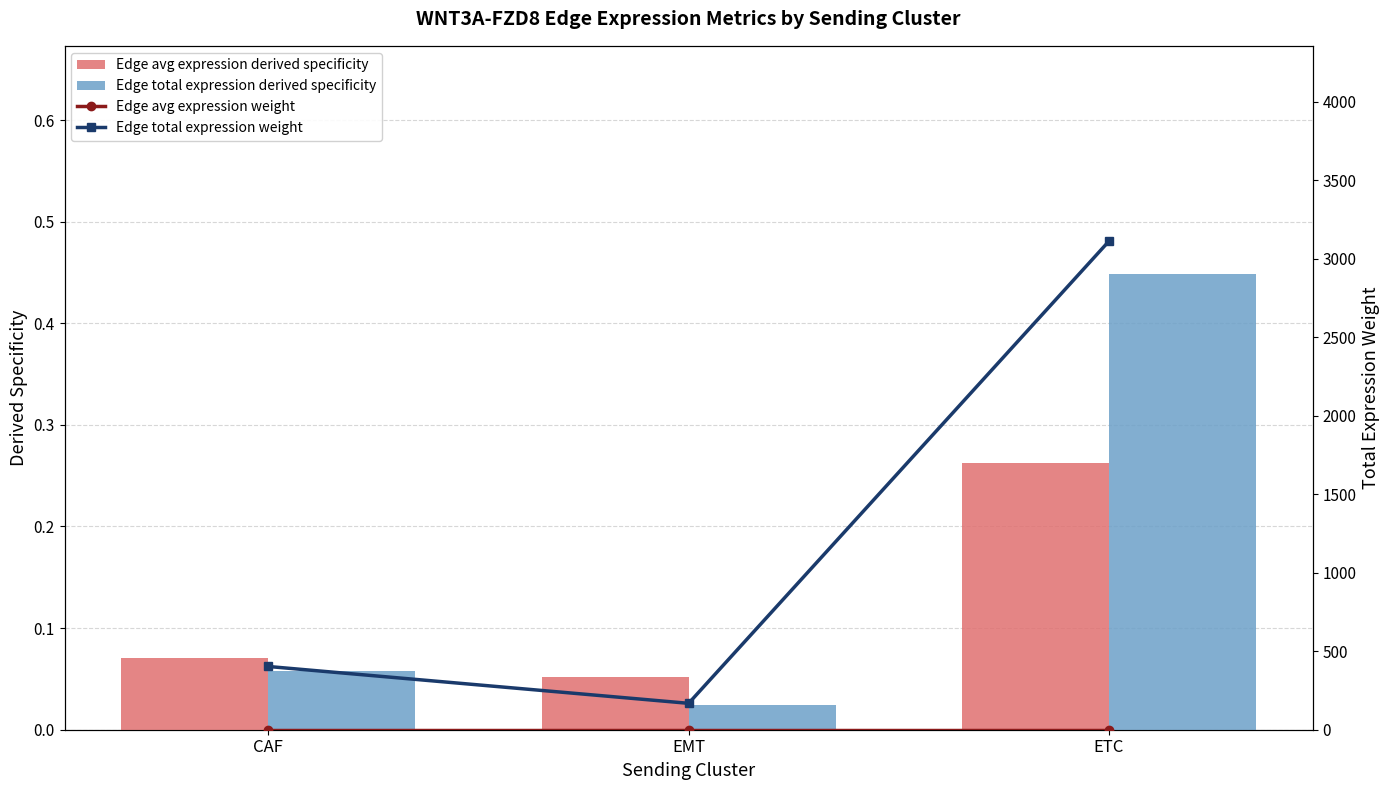

What is the label of the 1st bar from the right?

ETC